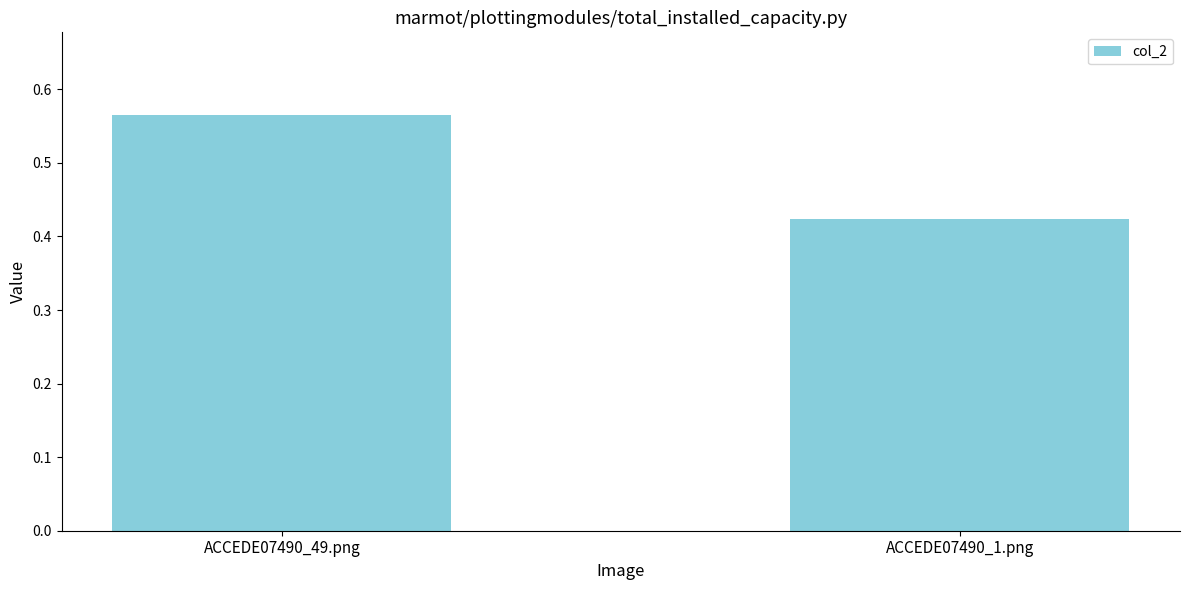

Is it true that the value at ACCEDE07490_1.png is 0.3?

False